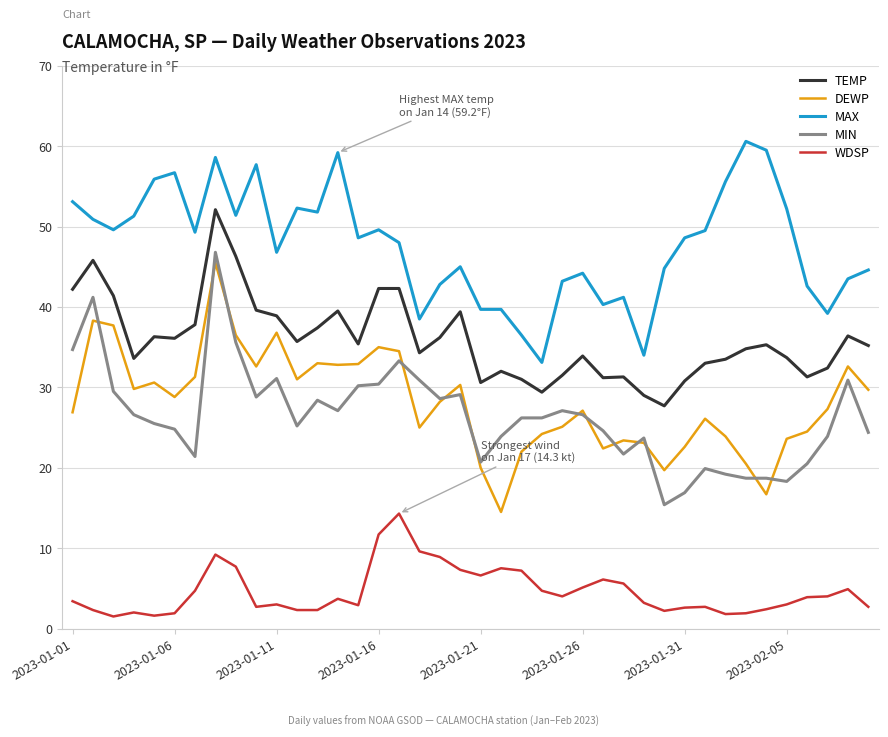

What is the minimum value for TEMP?

27.7